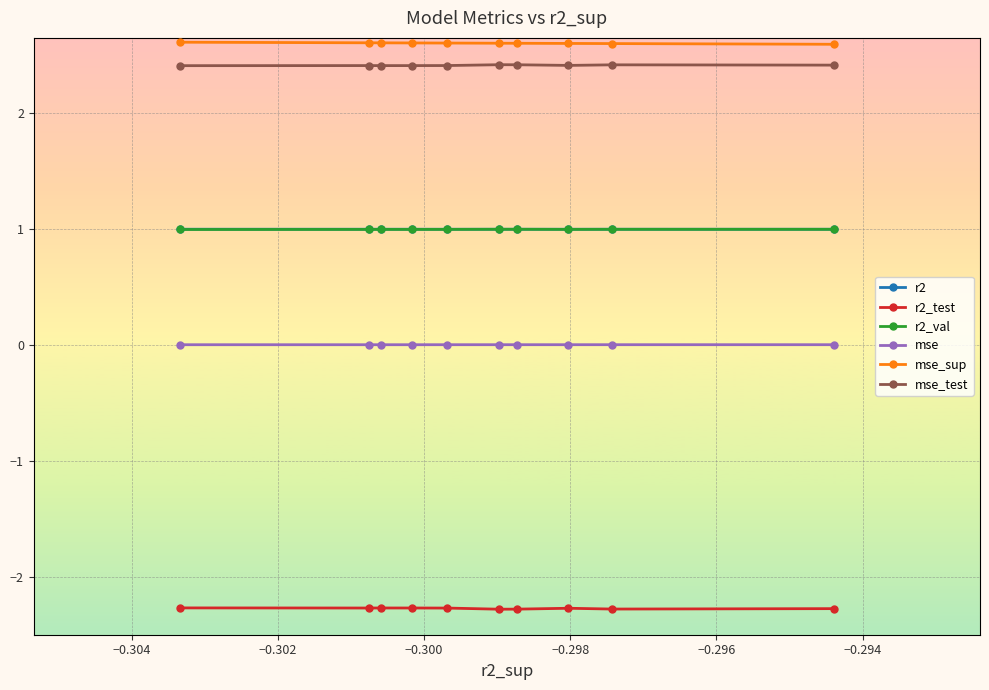

What is the value of the r2_test point at the 1st from the left?

-2.3